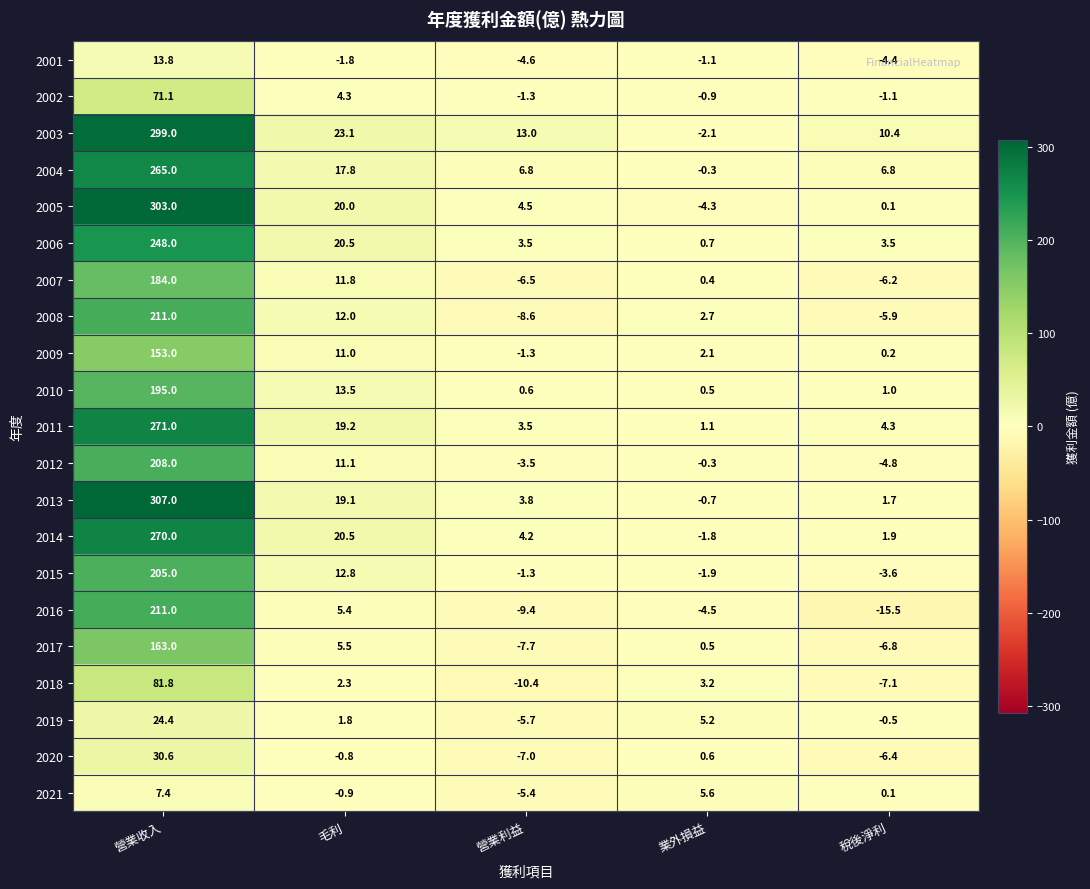

List the labels in order of 2008 value, smallest first.

營業利益, 稅後淨利, 業外損益, 毛利, 營業收入